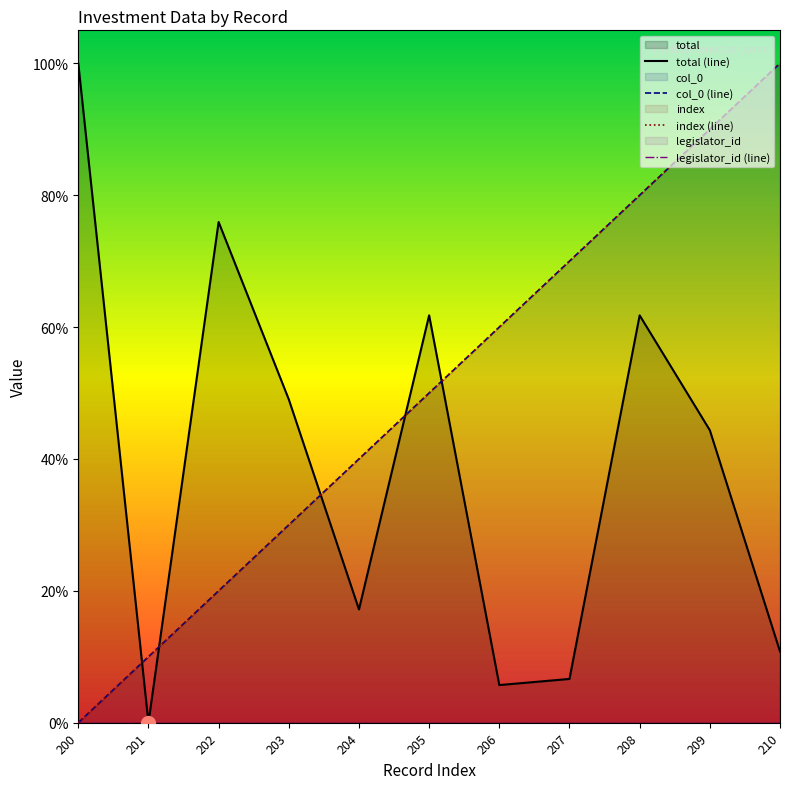

Between 201 and 210, which series saw the biggest shift?

col_0 (line)